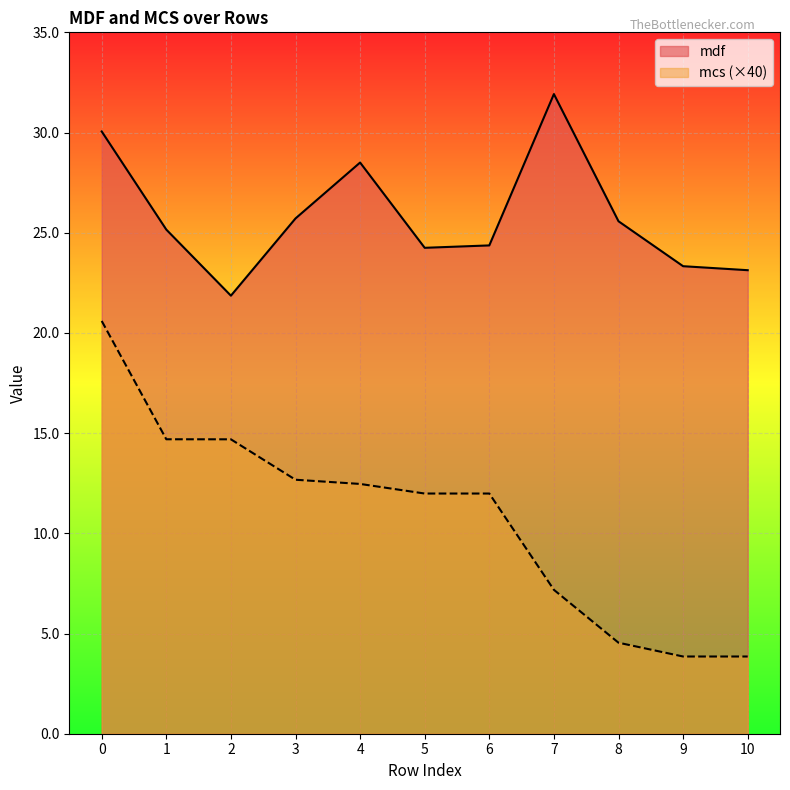

List the labels in order of mcs value, largest first.

0, 1, 2, 3, 4, 5, 6, 7, 8, 9, 10